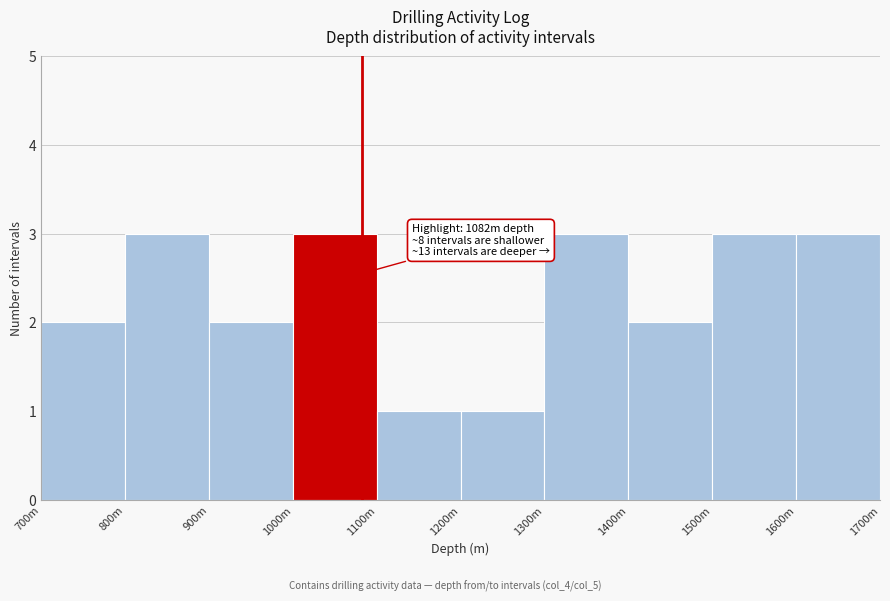

Reading left to right, list all the values displayed in this chart.

2	3	2	3	1	1	3	2	3	3